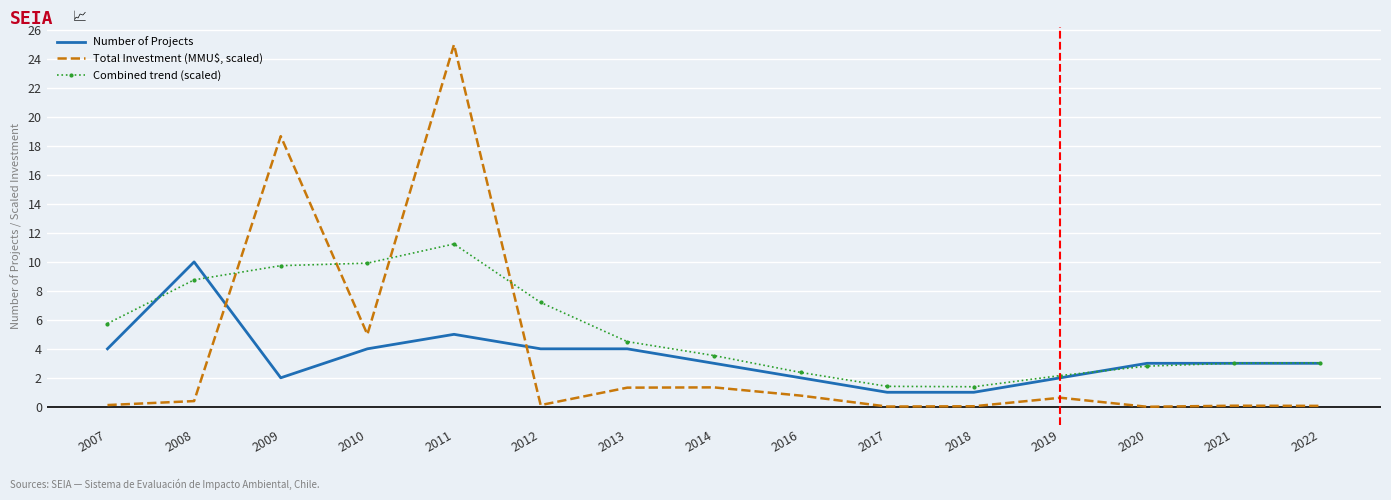

What is the difference between the highest and lowest values at 2019?

1.5